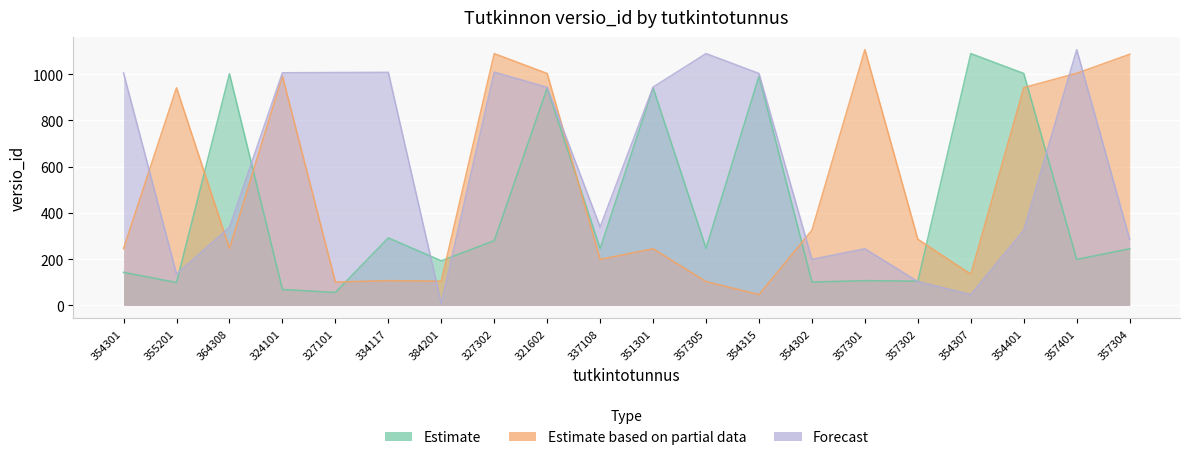

How many lines are shown in the chart?

3